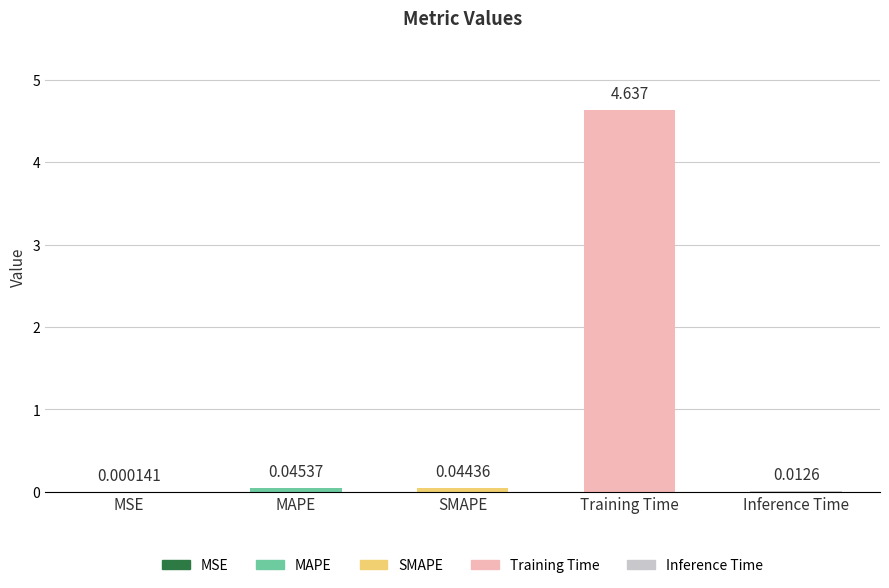

Which category has the highest value across all series?

Training Time